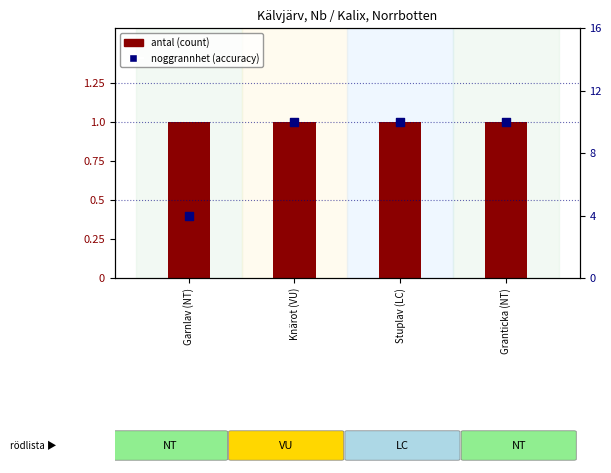

Which series reaches the minimum Y coordinate?

antal (count)